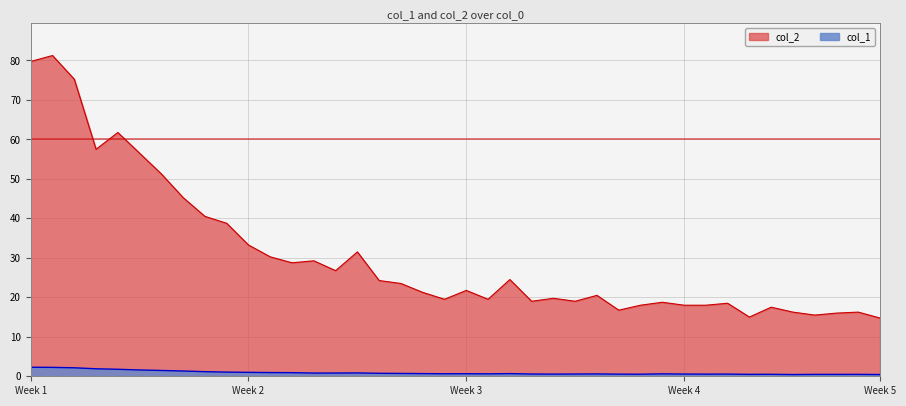

Is the value of col_1 at 16 greater than the value of col_2 at 15?

No